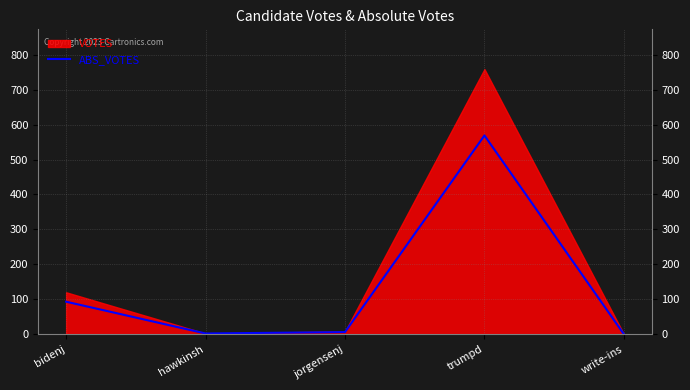

Rank the categories by value from highest to lowest.

trumpd, bidenj, jorgensenj, hawkinsh, write-ins